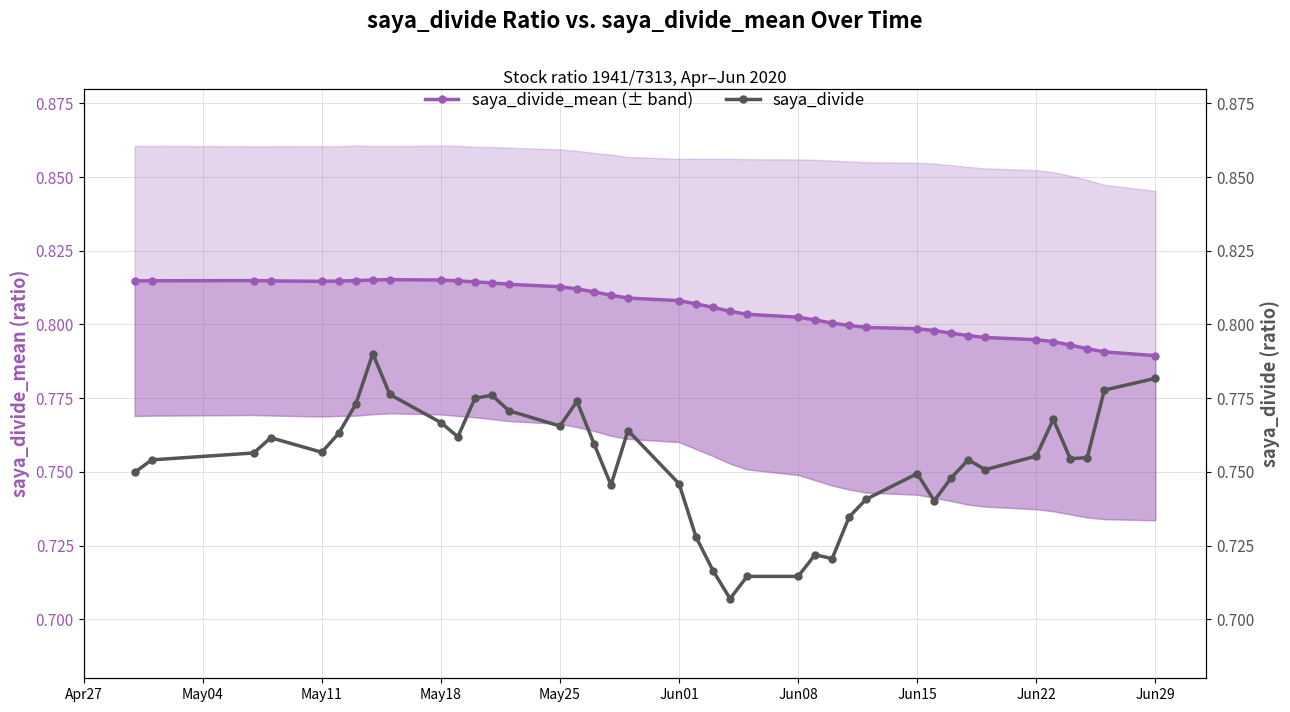

Rank the series by their average value, from lowest to highest.

saya_divide, saya_divide_mean